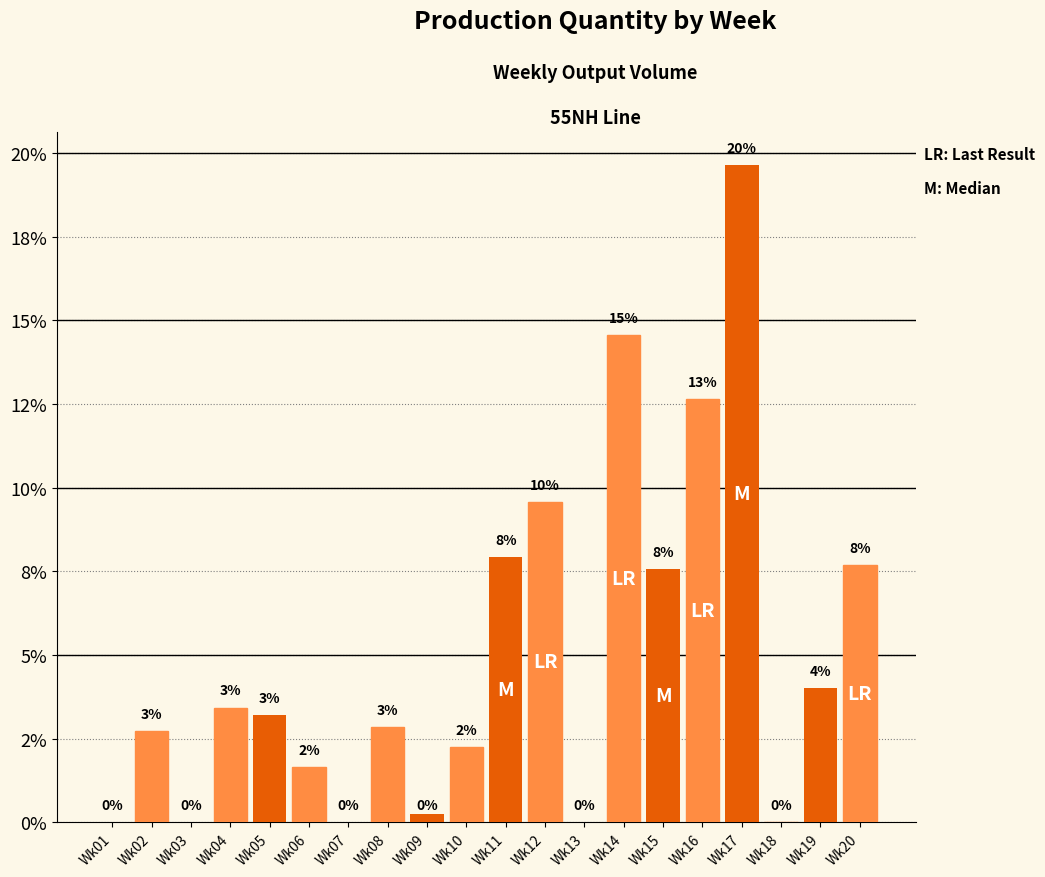

Rank the categories by value from lowest to highest.

Wk01, Wk03, Wk07, Wk13, Wk18, Wk09, Wk06, Wk10, Wk02, Wk08, Wk05, Wk04, Wk19, Wk15, Wk20, Wk11, Wk12, Wk16, Wk14, Wk17